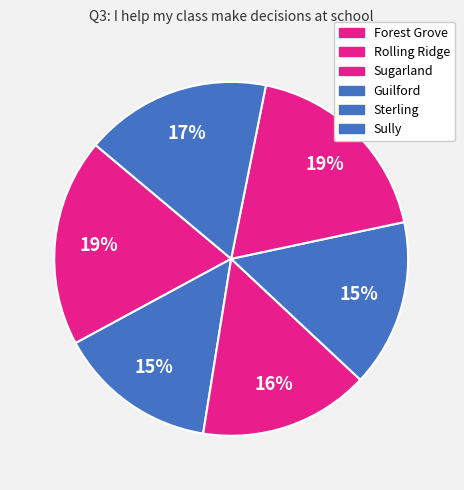

What is the smallest slice in the pie chart?

Guilford